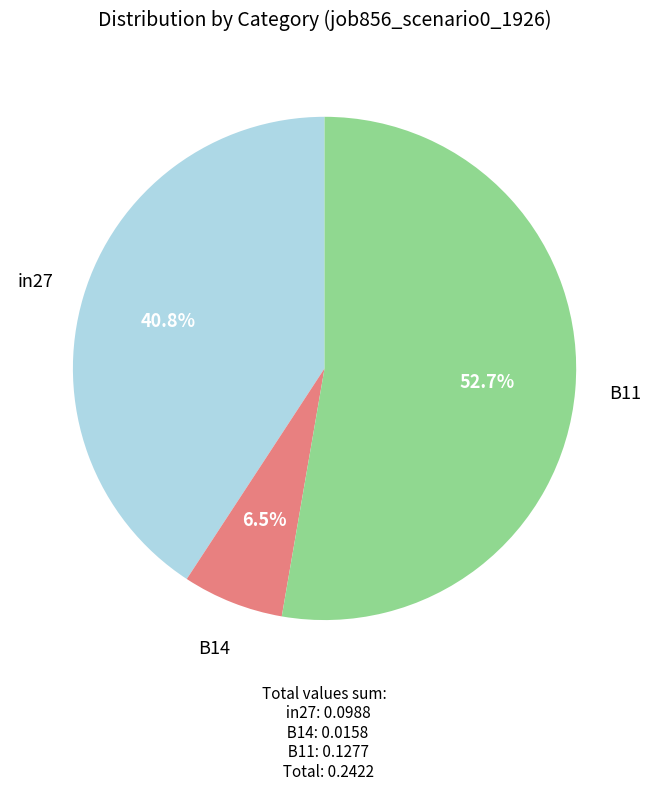

What percentage is the B11 slice, to the nearest percent?

53%